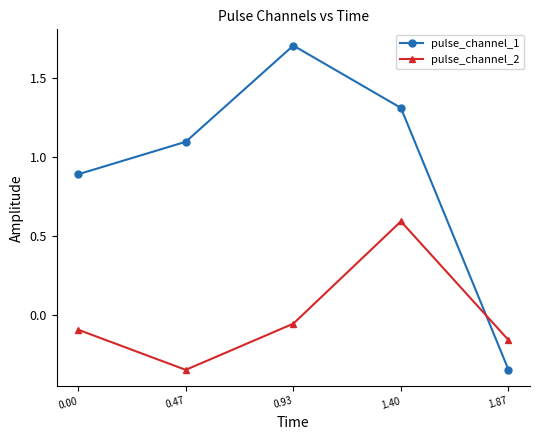

Which series ends up on top after the final intersection of pulse_channel_2 and pulse_channel_1?

pulse_channel_2